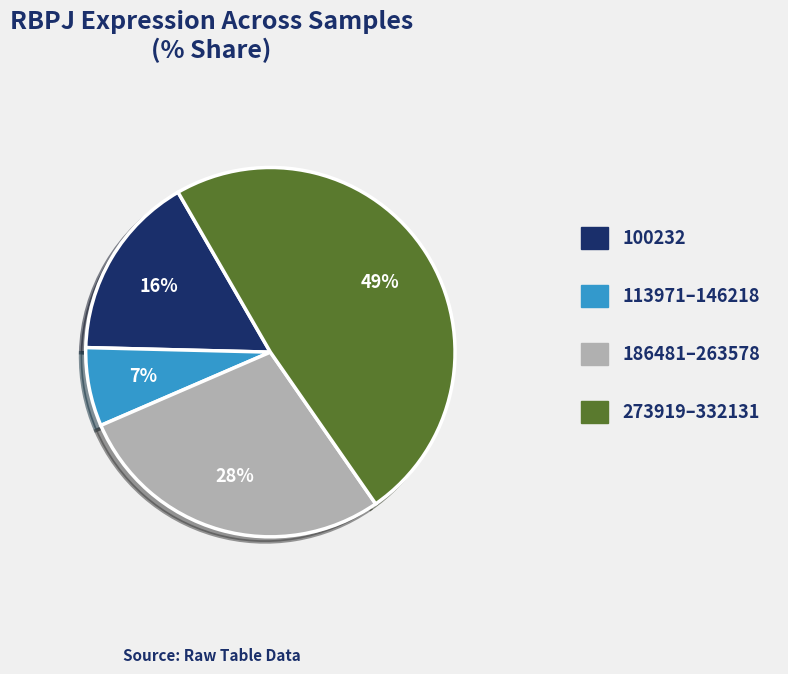

Do 186481–263578 and 273919–332131 together represent more than half of the pie?

Yes